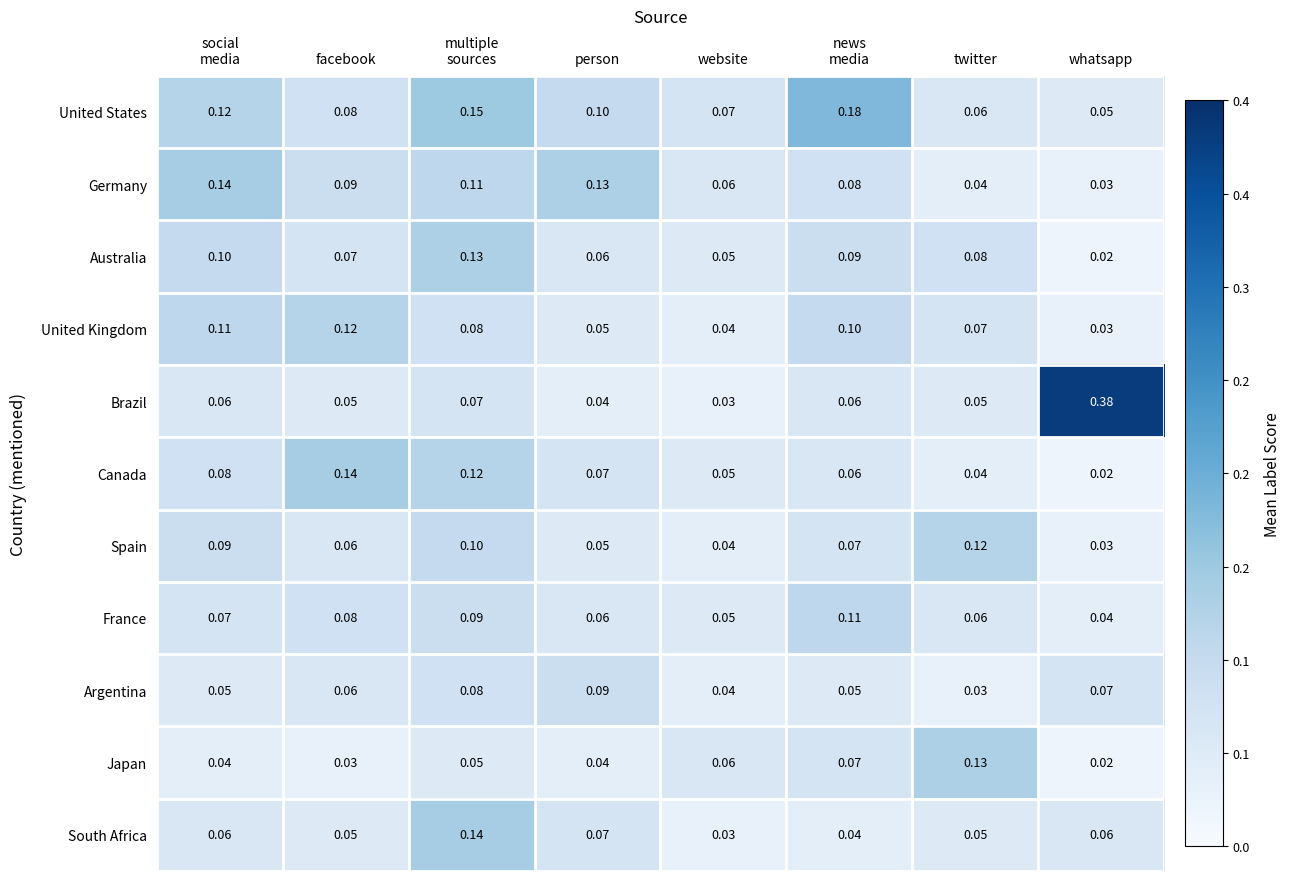

Where is Brazil nearest to the value 0?

website